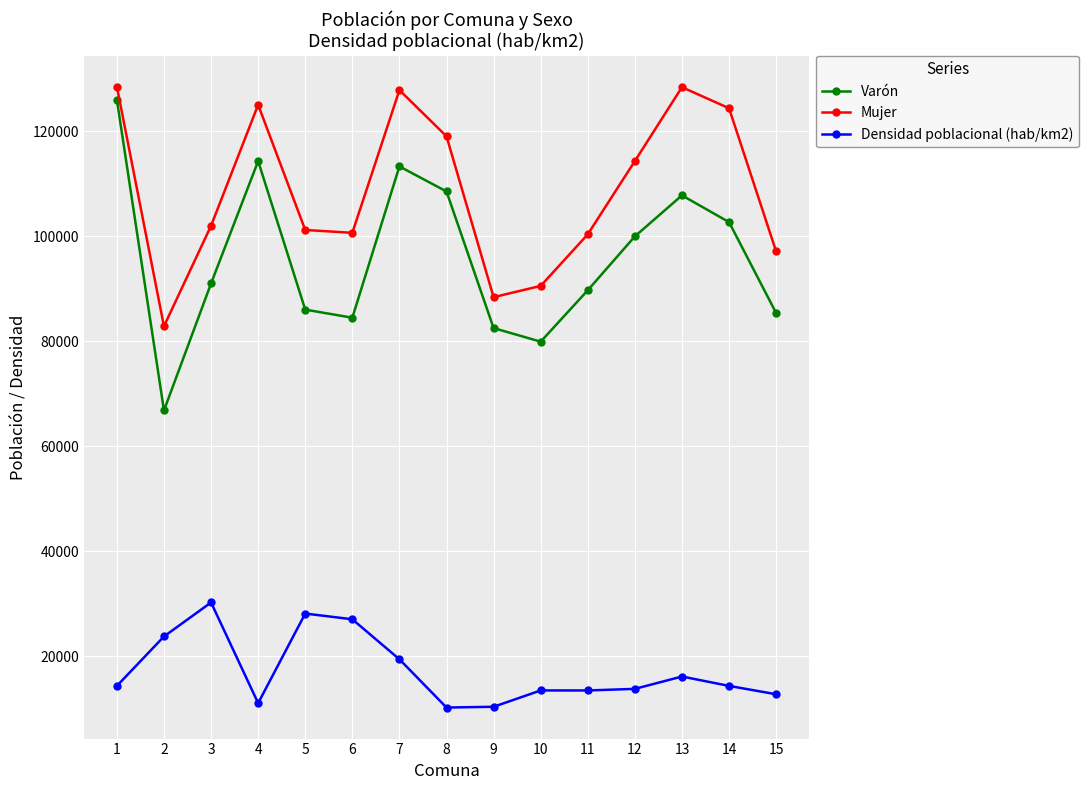

What is the total value across all series at 3?

223163.5